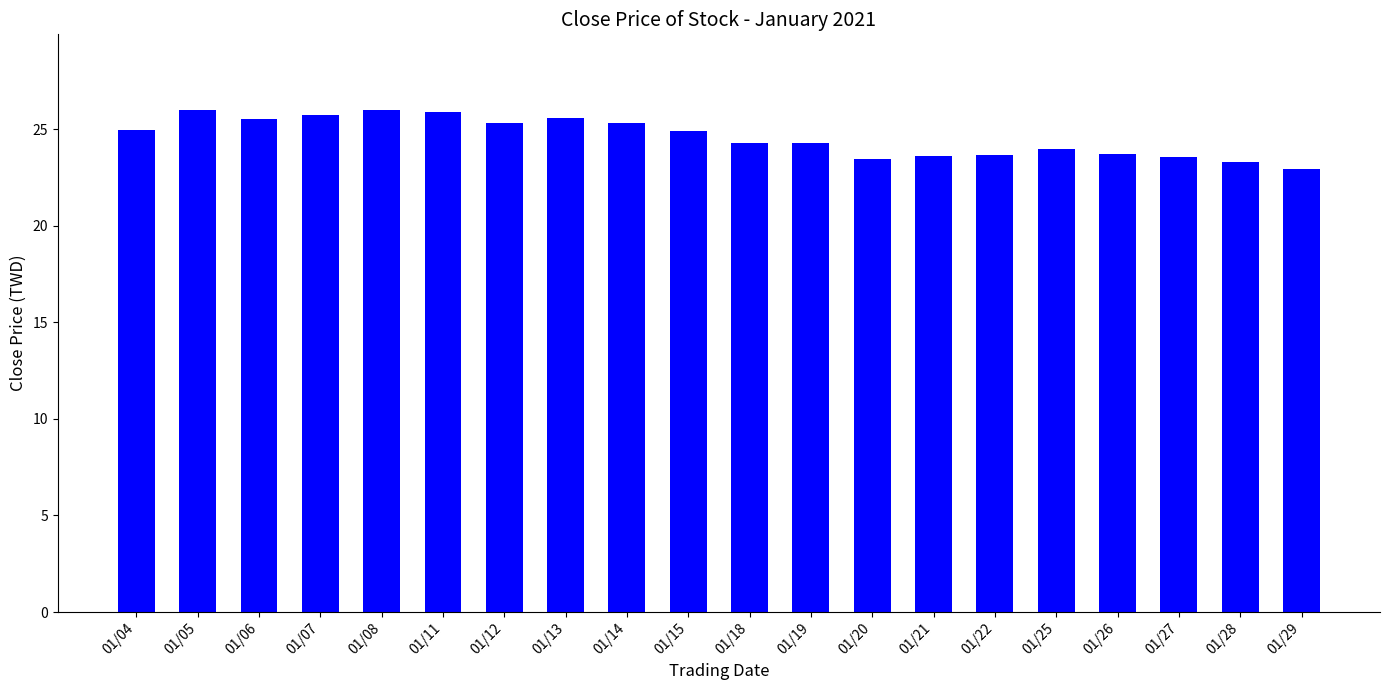

True or false: the data shows 25.5 at 01/06.

True